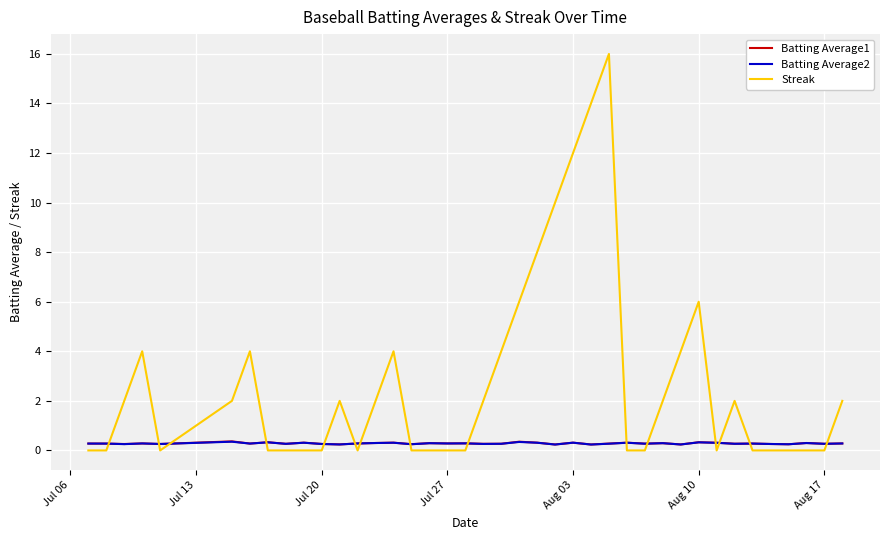

What is the maximum value for Streak?

16.0